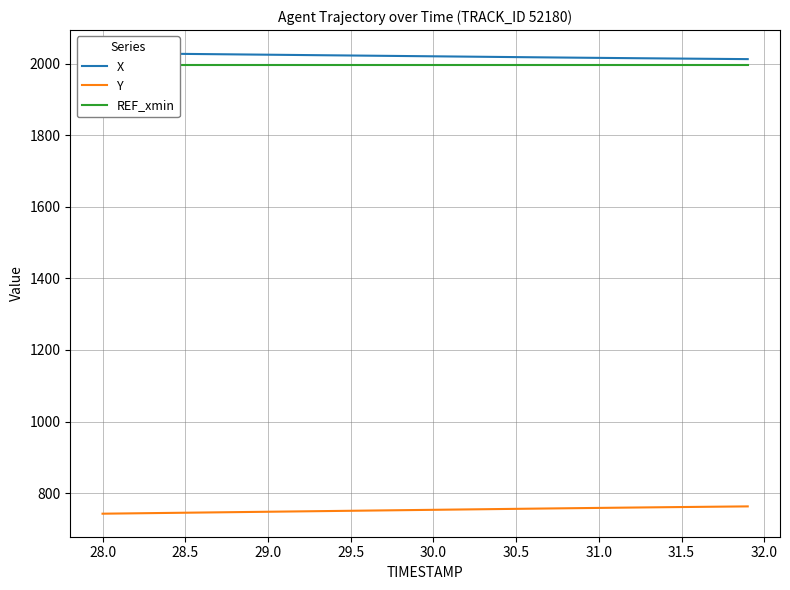

The Y series shows 750.5 at 29.5. True or false?

True